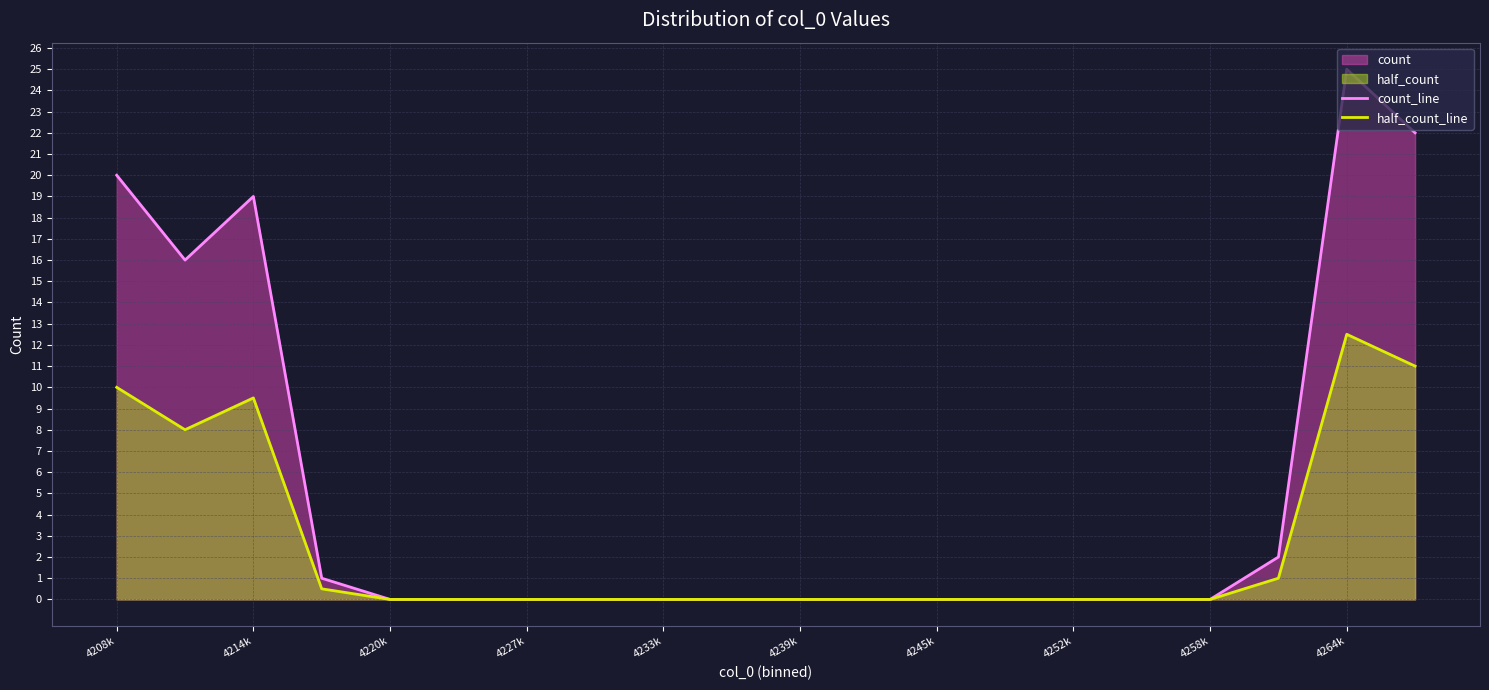

At which category is the sum across all series the highest?

4264k